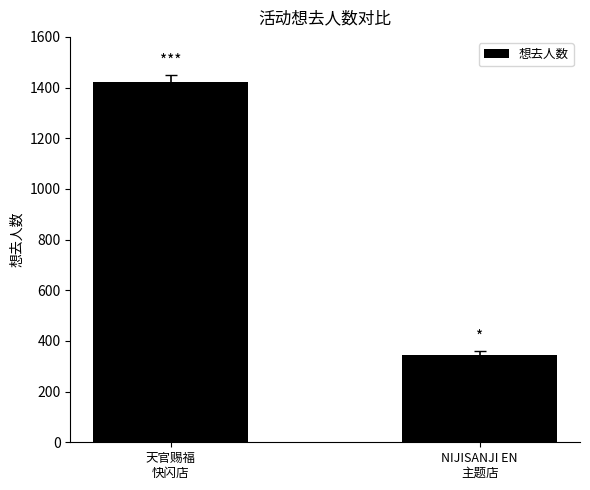

Rank the categories by value from highest to lowest.

天官赐福
快闪店, NIJISANJI EN
主题店